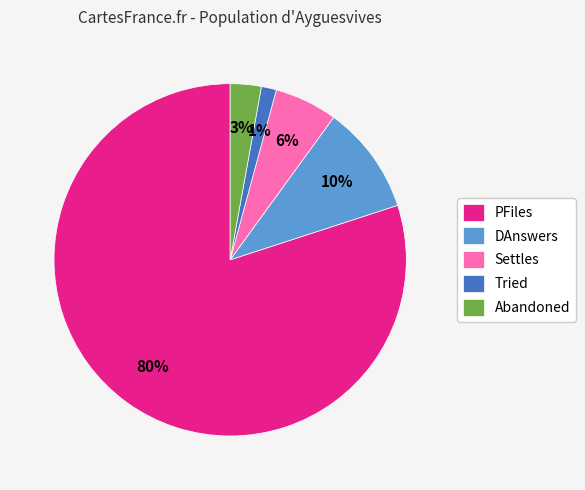

What percentage is the Tried slice, to the nearest percent?

1%